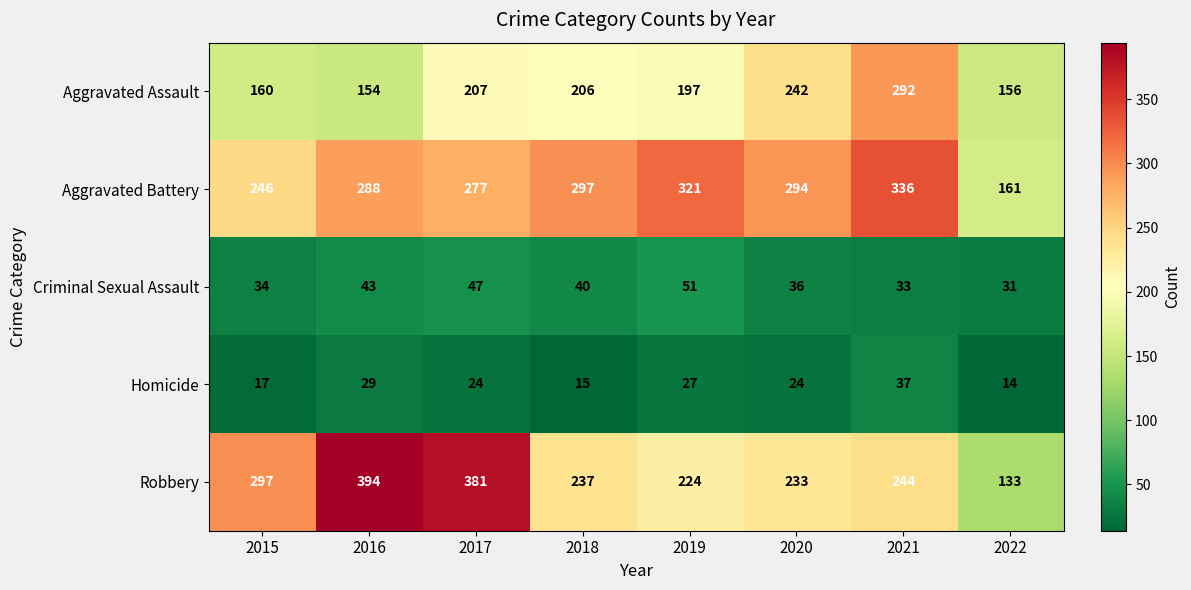

The Robbery series shows 237 at 2018. True or false?

True